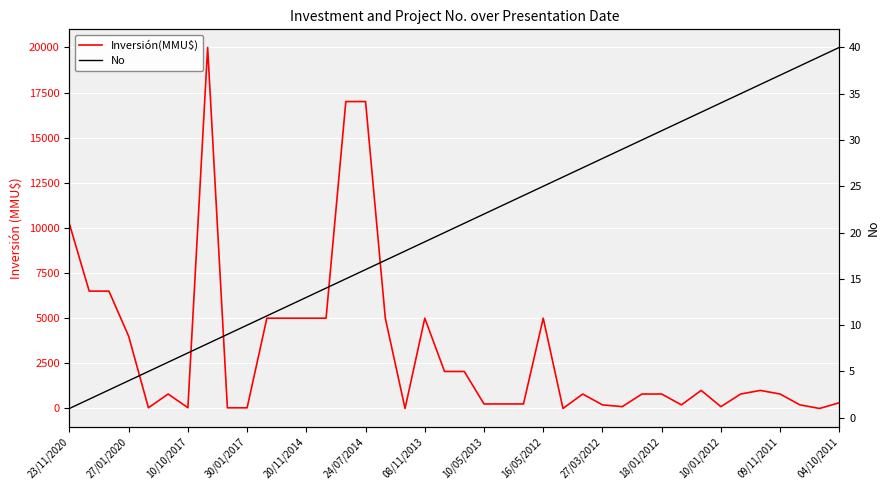

Count the number of categories in the chart.

40